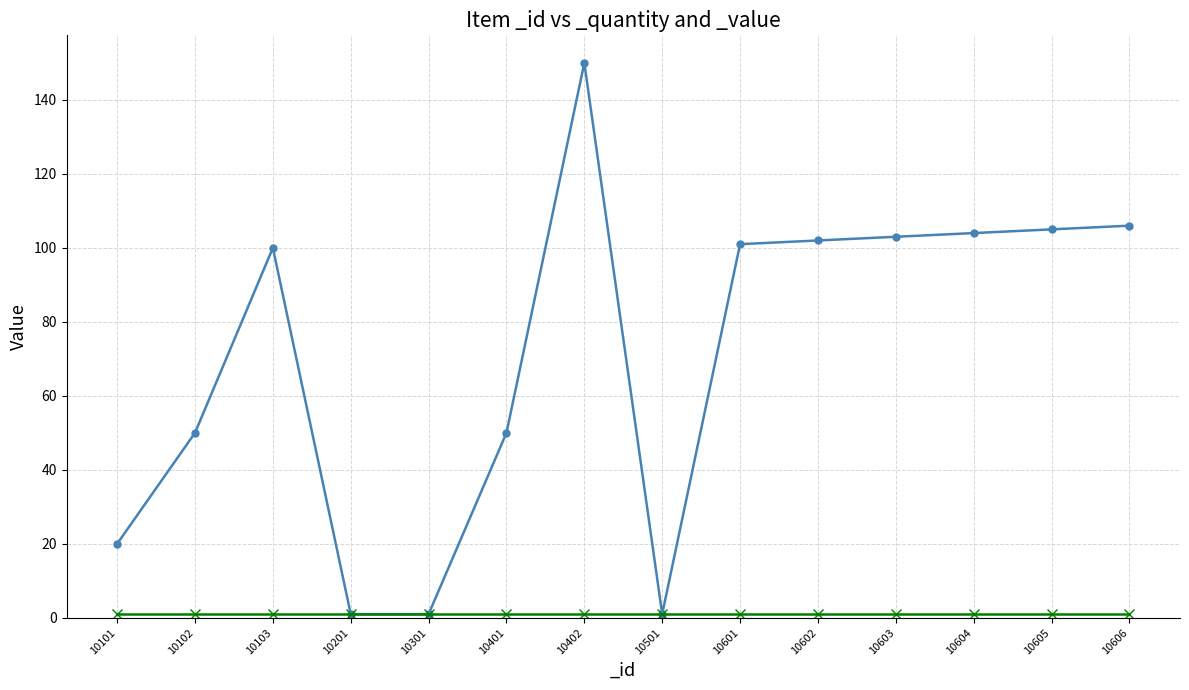

Reading right to left, list all the values displayed in this chart.

10606=106	10605=105	10604=104	10603=103	10602=102	10601=101	10501=1	10402=150	10401=50	10301=1	10201=1	10103=100	10102=50	10101=20